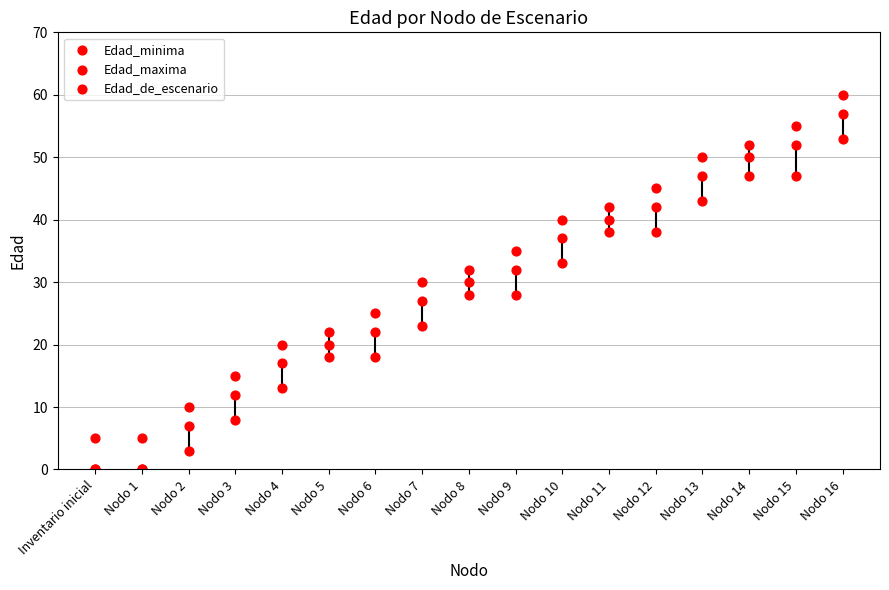

Which series reaches the minimum Y coordinate?

Edad_minima